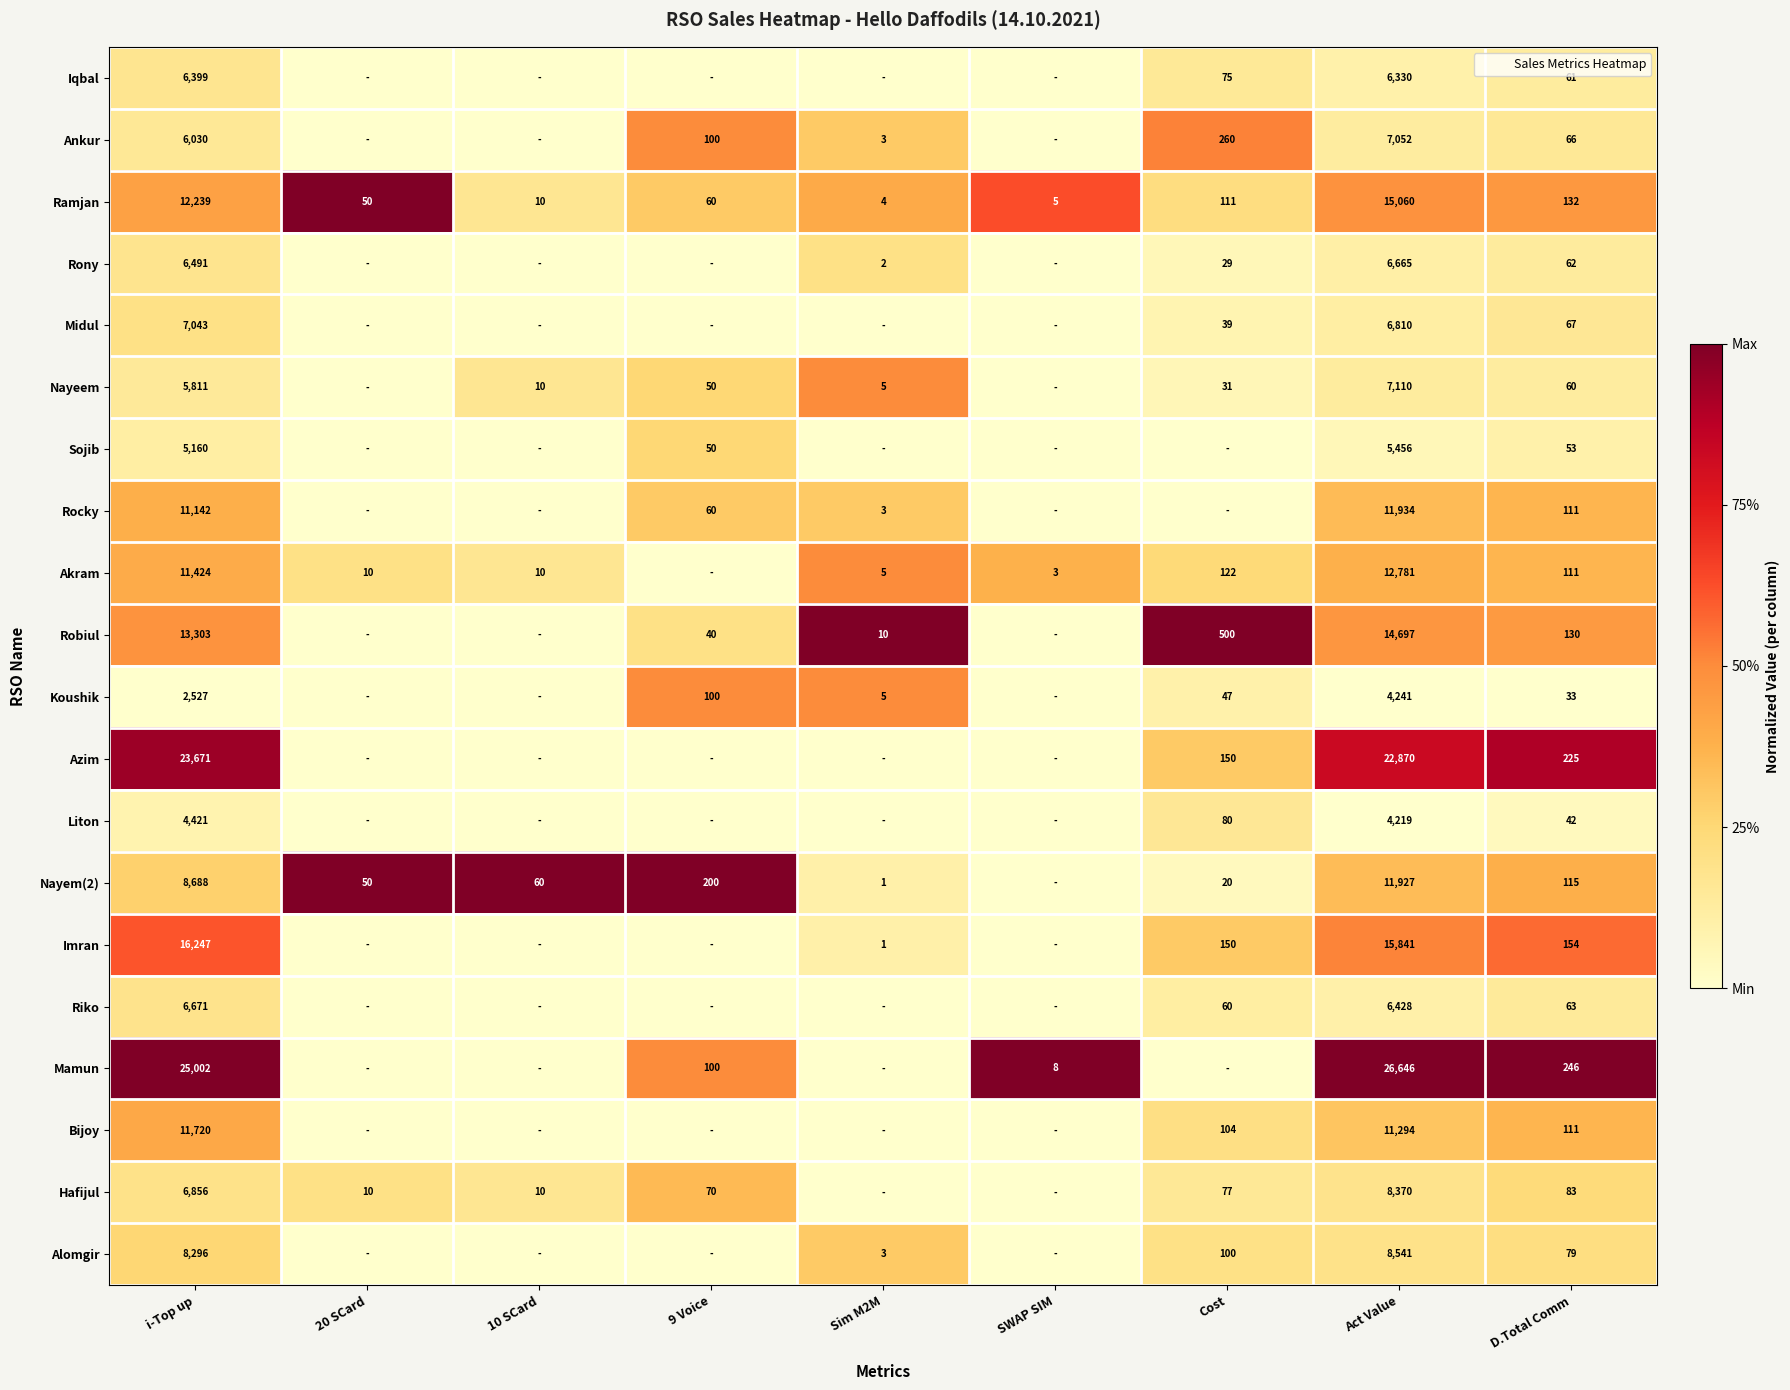

What is the difference between the Ramjan values at i-Top up and SWAP SIM?

12234